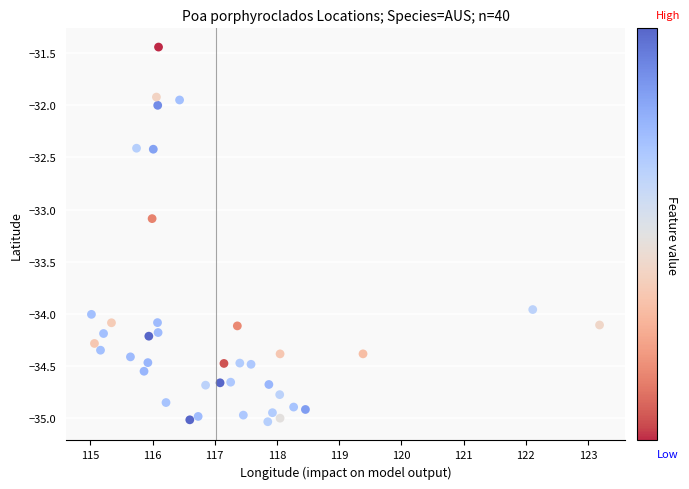

What Y value in the scatter plot is closest to -33?

-33.1